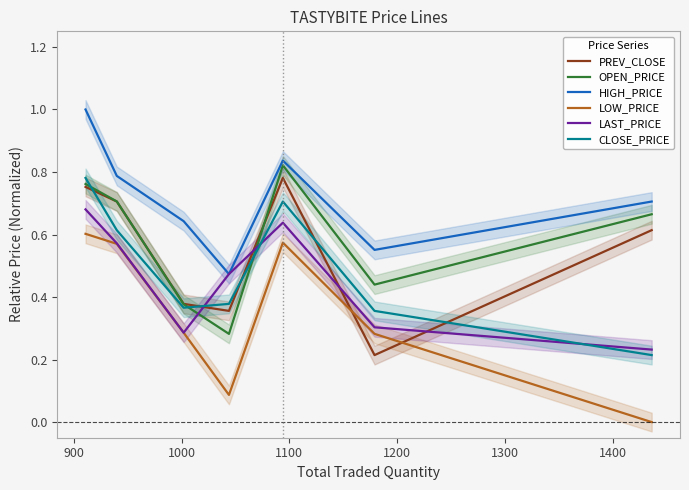

What is the lowest value of the OPEN_PRICE series?

0.3